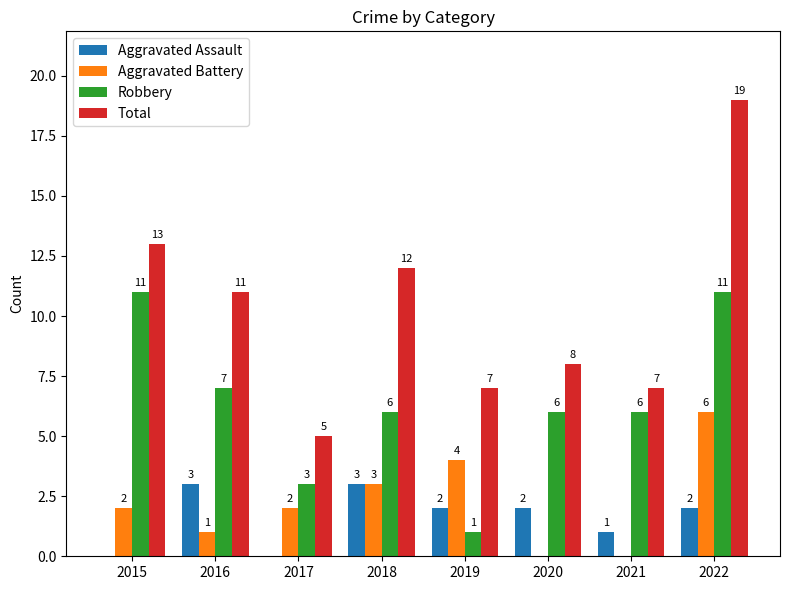

What is the total value across all series at 2015?

26